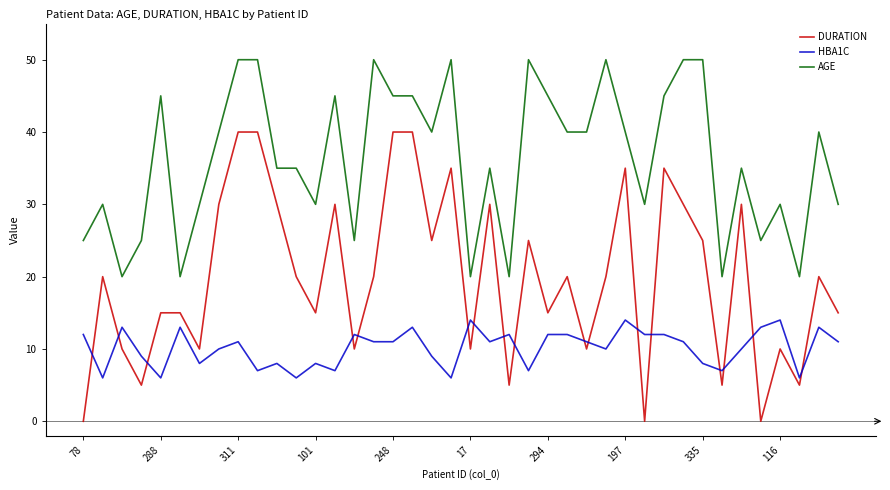

Which series has the largest range (max minus min)?

DURATION